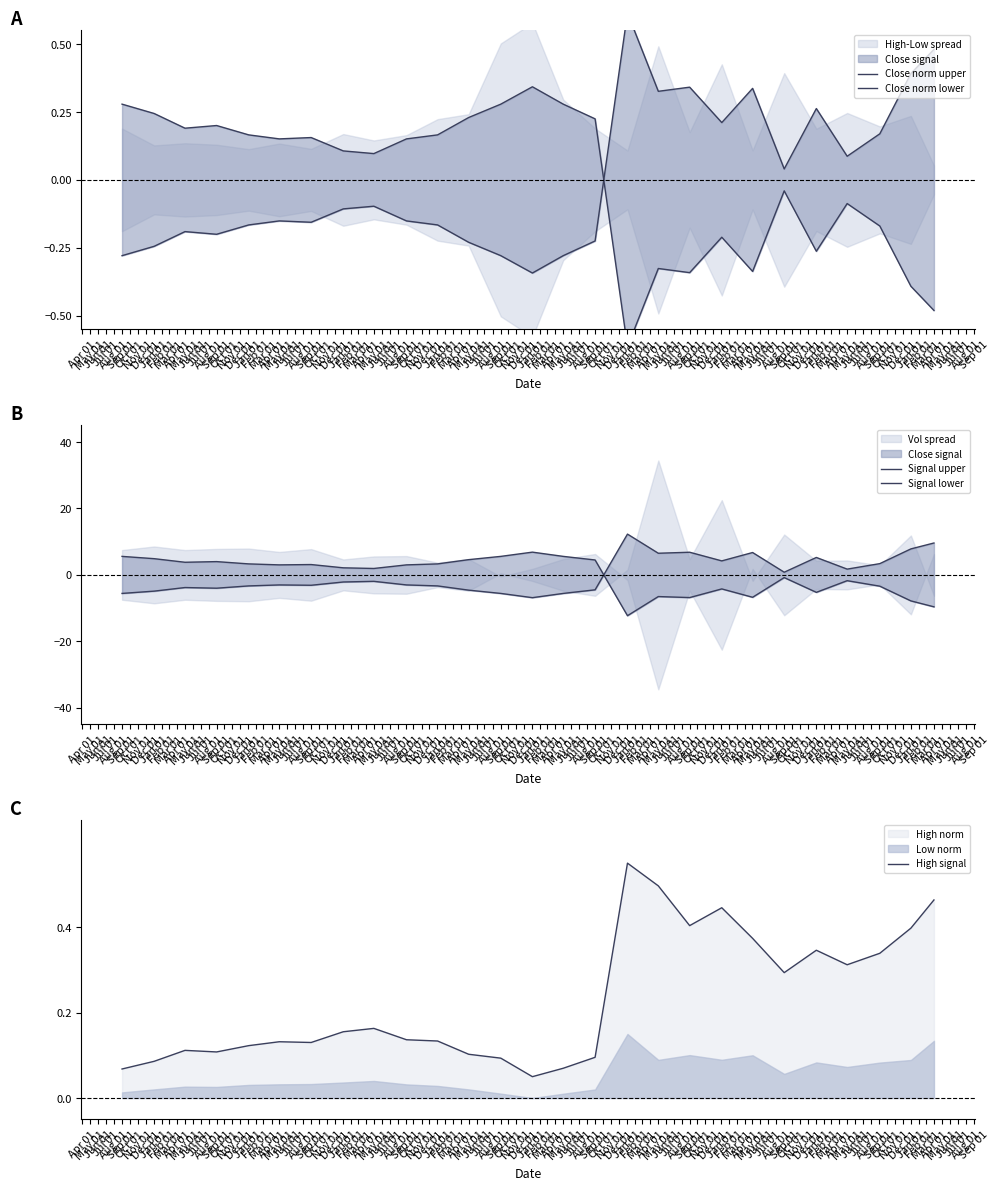

Where do High signal and Signal lower first cross each other?

Jul 01 and Aug 01